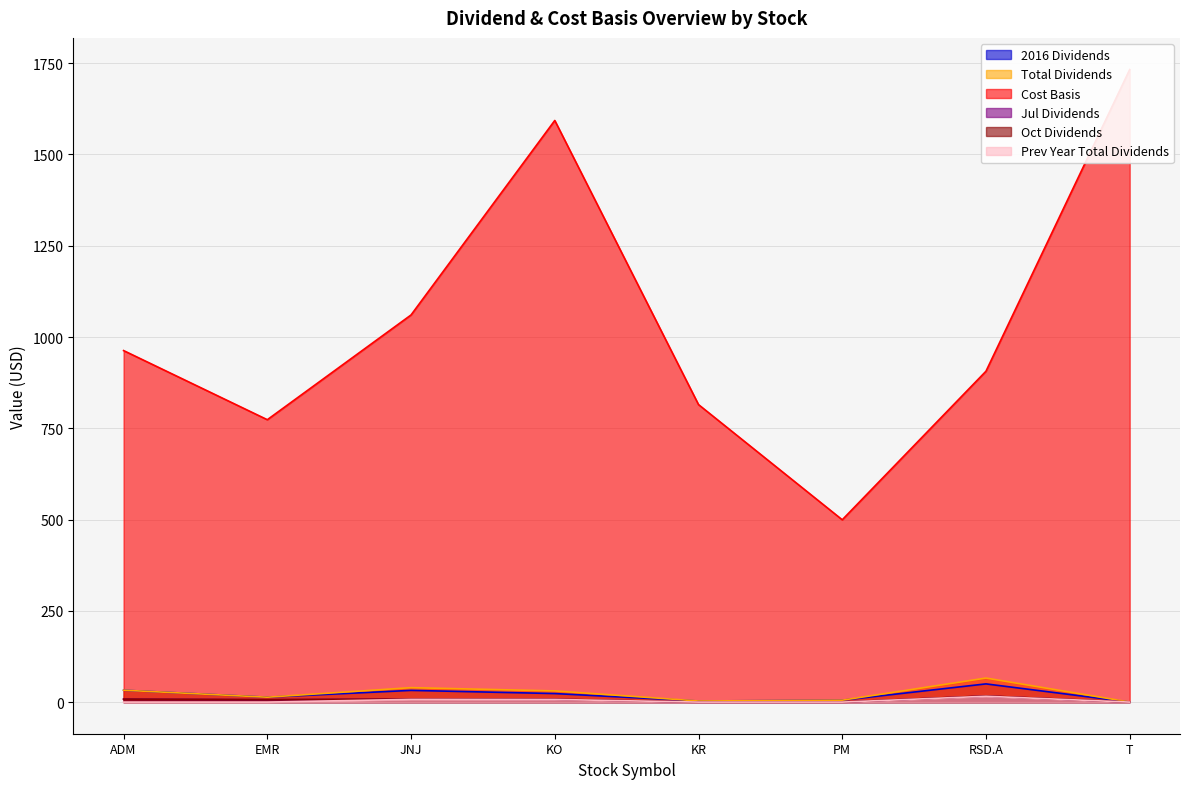

Reading left to right, transcribe all the data shown in this chart.

2016 Dividends: ADM=32.5	EMR=13.4	JNJ=32.1	KO=23.4	KR=3.0	PM=5.2	RSD.A=49.9	T=0.0
Total Dividends: ADM=32.5	EMR=13.4	JNJ=39.6	KO=30.6	KR=3.0	PM=5.2	RSD.A=65.8	T=0.0
Cost Basis: ADM=962.9	EMR=773.5	JNJ=1060.5	KO=1593.2	KR=814.9	PM=499.4	RSD.A=906.3	T=1732.8
Jul Dividends: ADM=8.1	EMR=6.7	JNJ=8.1	KO=7.8	KR=0.0	PM=0.0	RSD.A=16.6	T=0.0
Oct Dividends: ADM=8.2	EMR=6.7	JNJ=8.2	KO=7.9	KR=0.0	PM=0.0	RSD.A=16.9	T=0.0
Prev Year Total Dividends: ADM=0.0	EMR=0.0	JNJ=7.5	KO=7.3	KR=0.0	PM=0.0	RSD.A=16.0	T=0.0